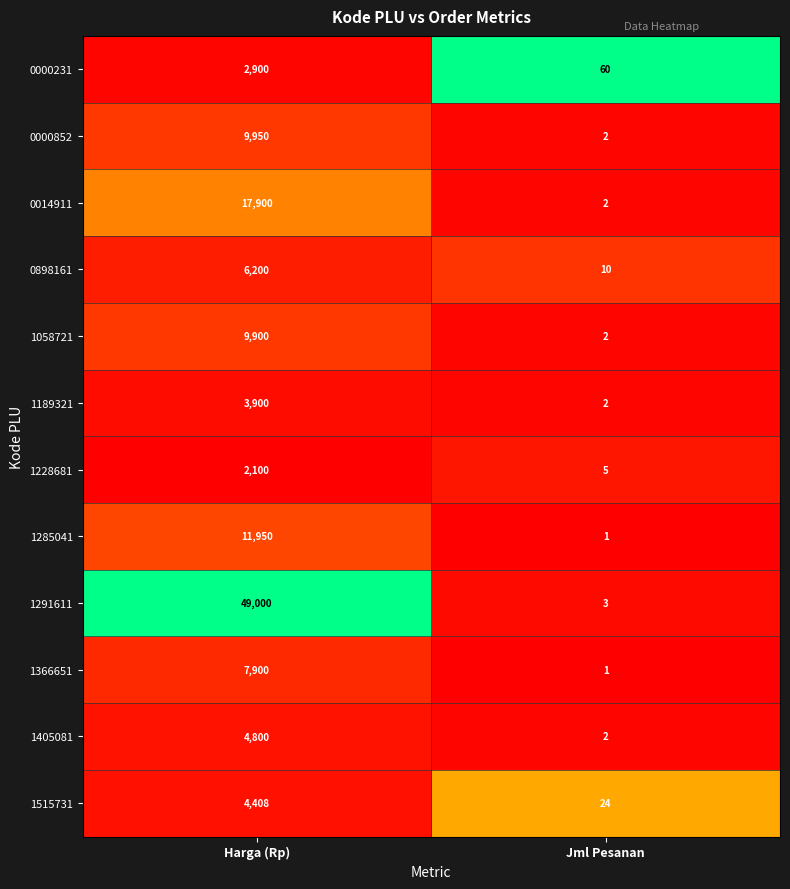

Reading left to right, extract all data points from this chart.

0000231: Harga (Rp)=2900	Jml Pesanan=60
0000852: Harga (Rp)=9950	Jml Pesanan=2
0014911: Harga (Rp)=17900	Jml Pesanan=2
0898161: Harga (Rp)=6200	Jml Pesanan=10
1058721: Harga (Rp)=9900	Jml Pesanan=2
1189321: Harga (Rp)=3900	Jml Pesanan=2
1228681: Harga (Rp)=2100	Jml Pesanan=5
1285041: Harga (Rp)=11950	Jml Pesanan=1
1291611: Harga (Rp)=49000	Jml Pesanan=3
1366651: Harga (Rp)=7900	Jml Pesanan=1
1405081: Harga (Rp)=4800	Jml Pesanan=2
1515731: Harga (Rp)=4408	Jml Pesanan=24